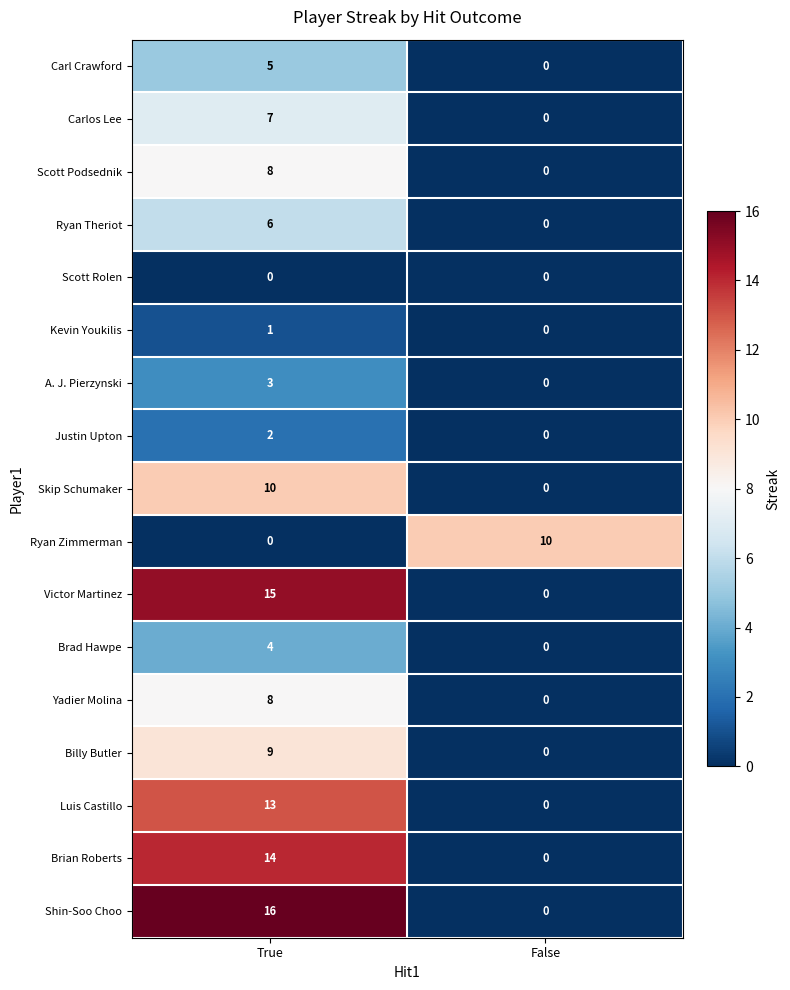

Which series has the widest spread of values?

Shin-Soo Choo